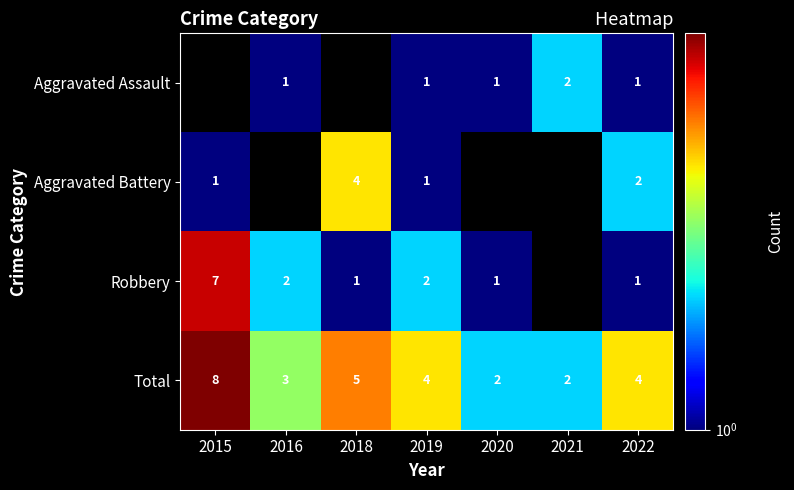

Where does the Total series first go above 4?

2015